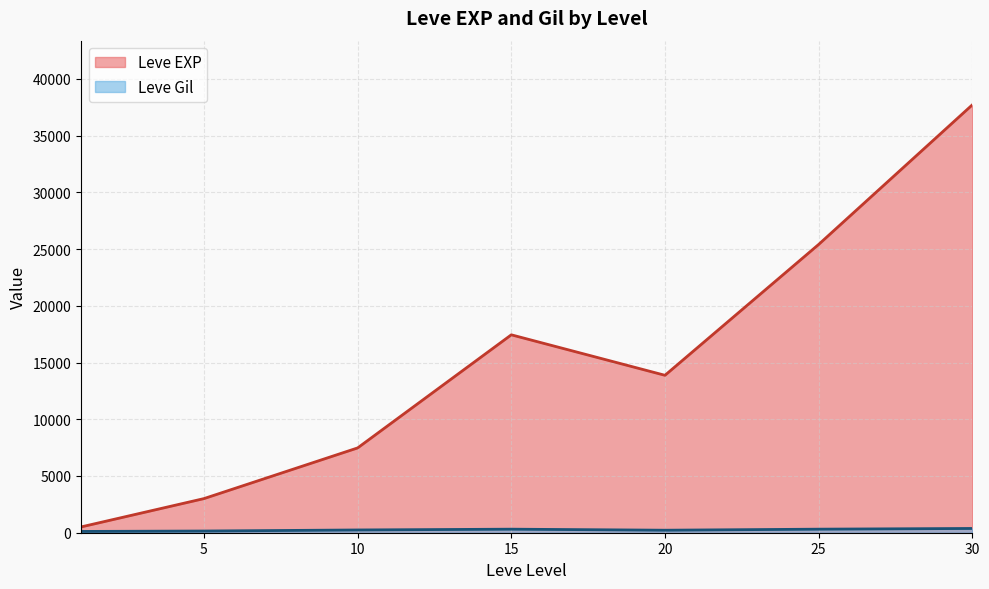

What is the average value of the Leve EXP series?

15062.9